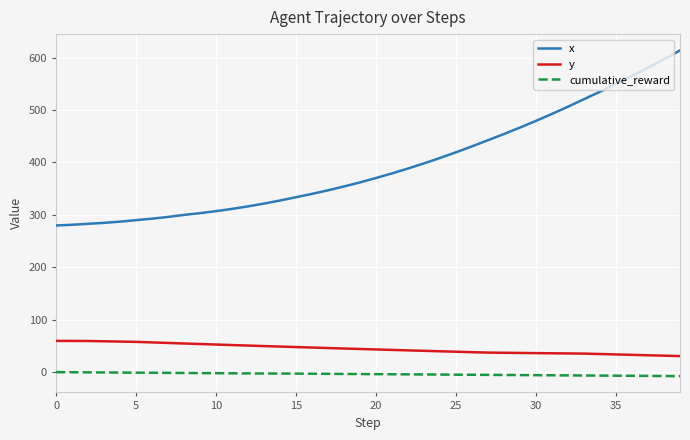

What is the difference between the maximum and minimum values in the x series?

334.0